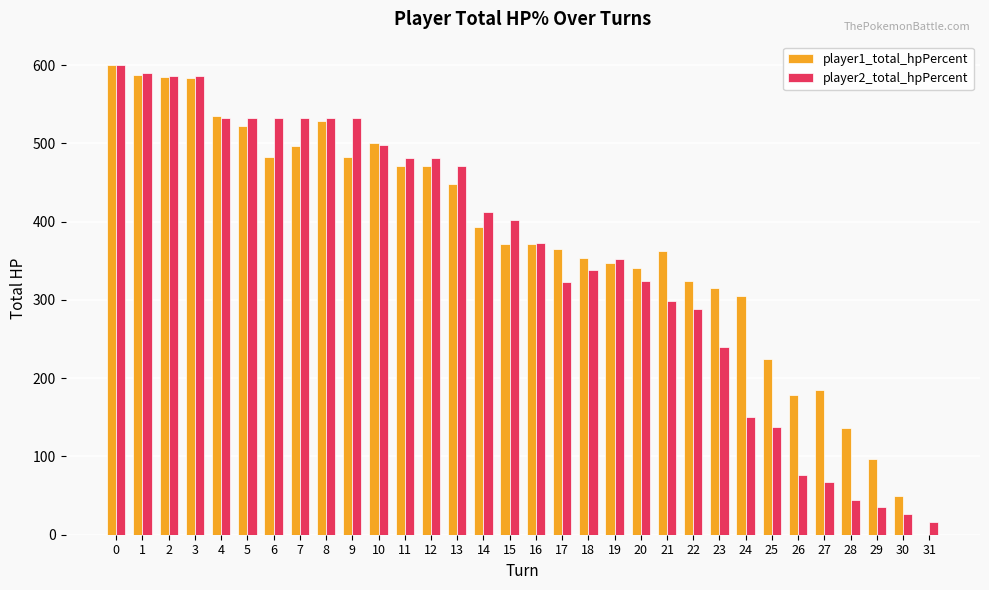

Read the player2_total_hpPercent value at 24, to the nearest 100.

200